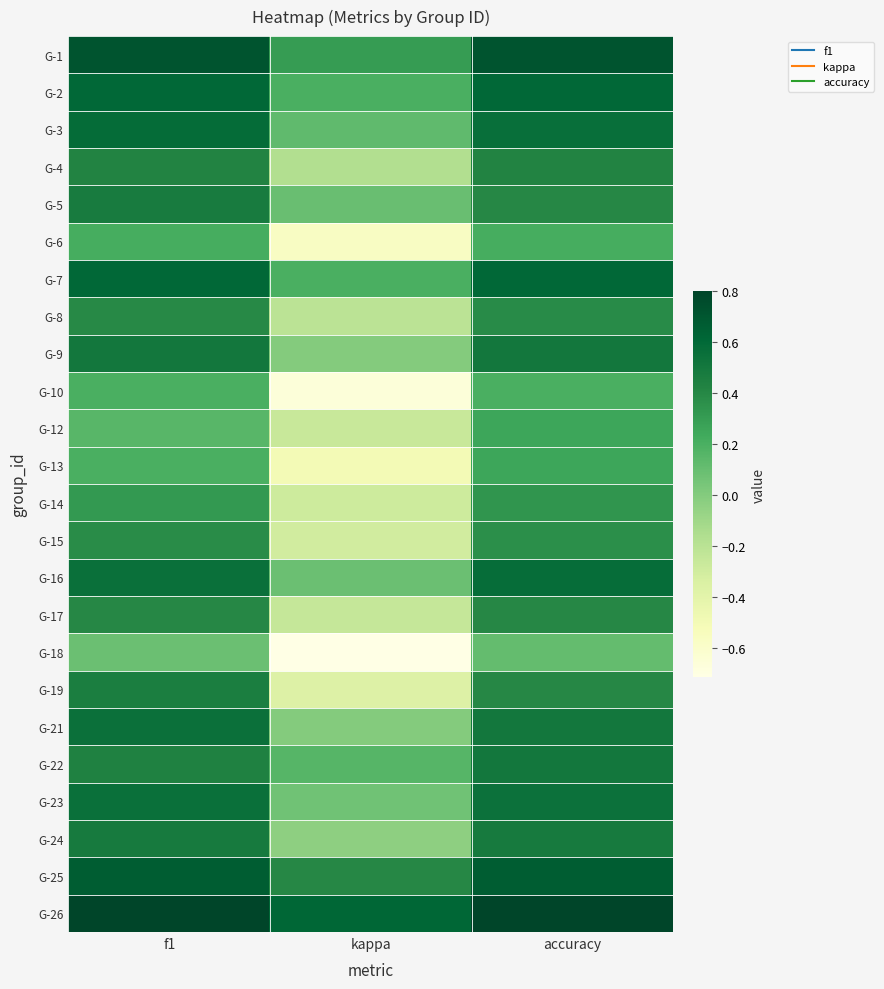

Count the number of categories in the chart.

3